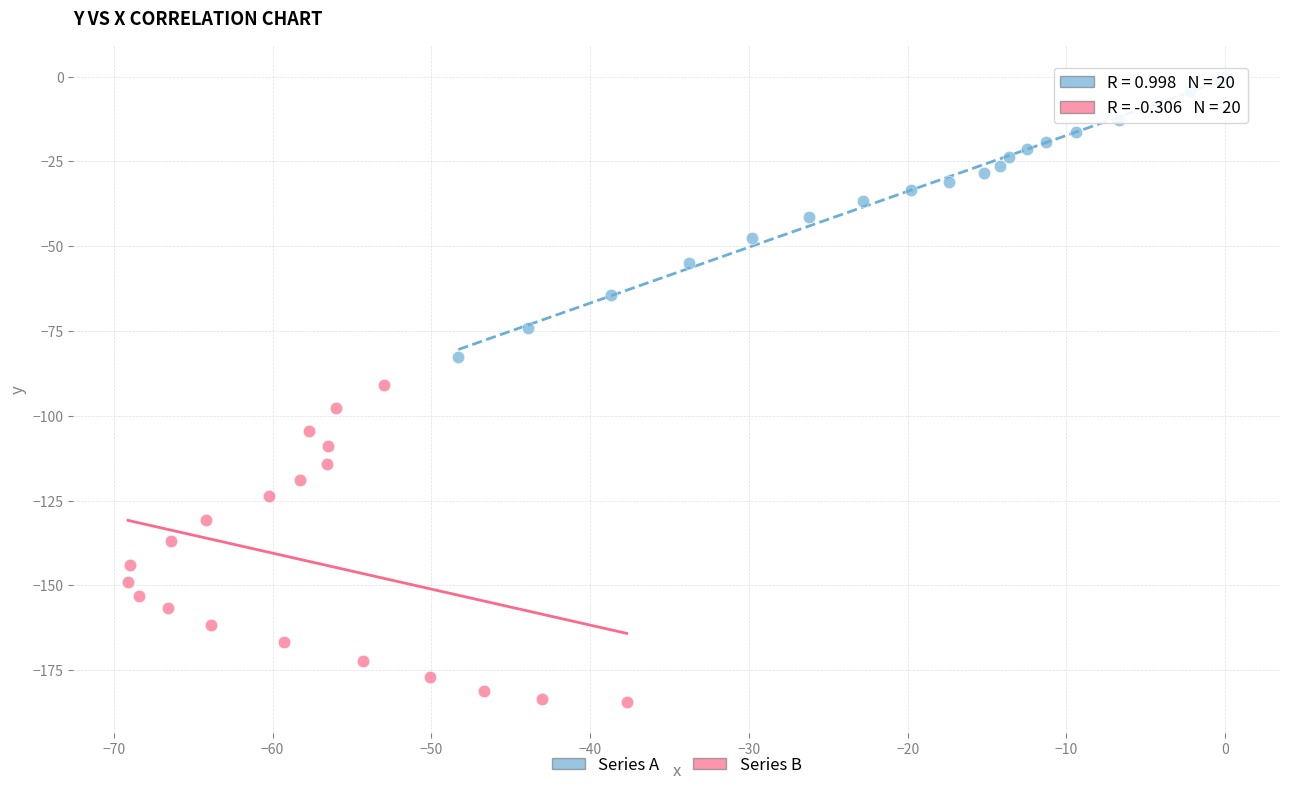

Which series reaches the minimum Y coordinate?

Series B